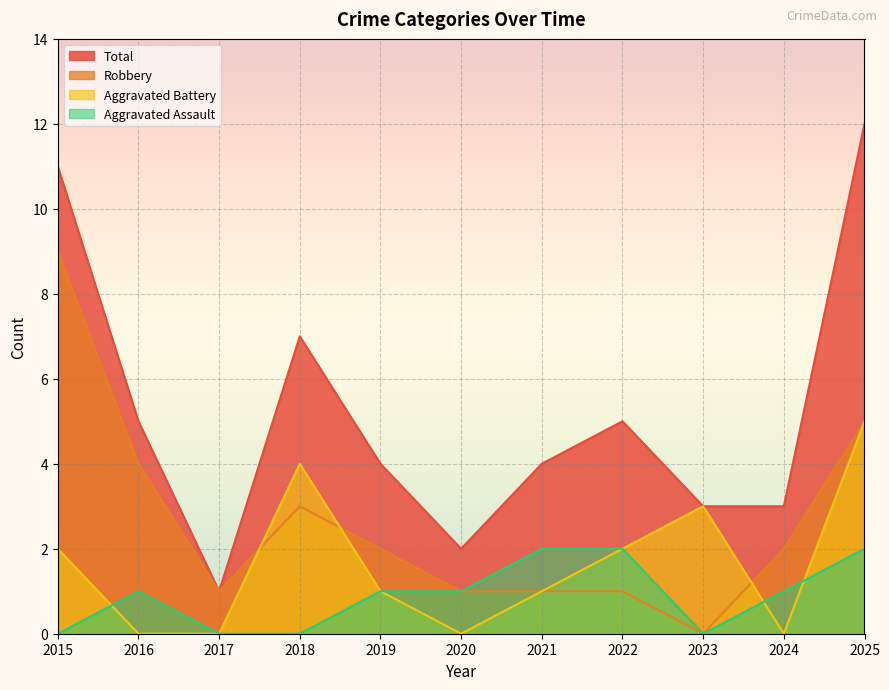

What is the difference between the second highest and second lowest values in the Aggravated Assault series?

2